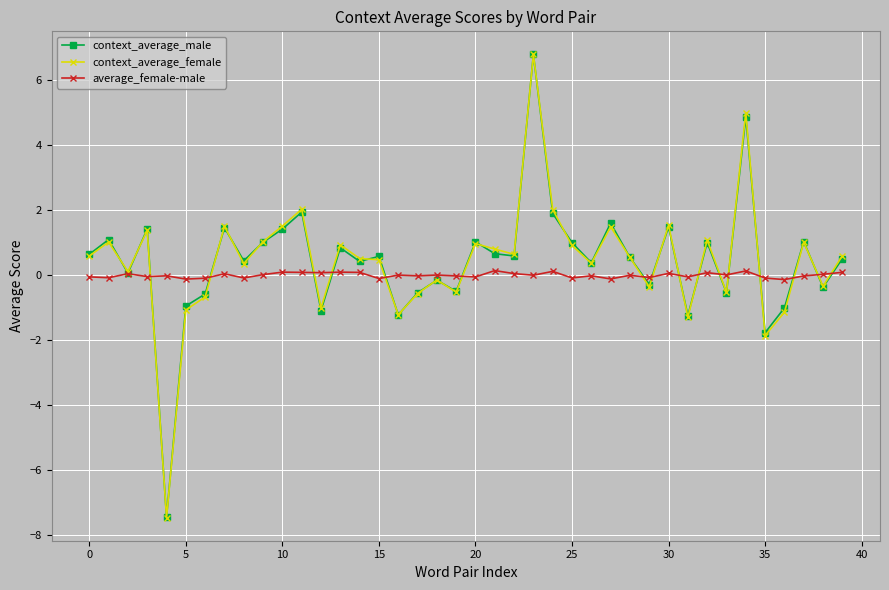

Which series has the largest range (max minus min)?

context_average_female